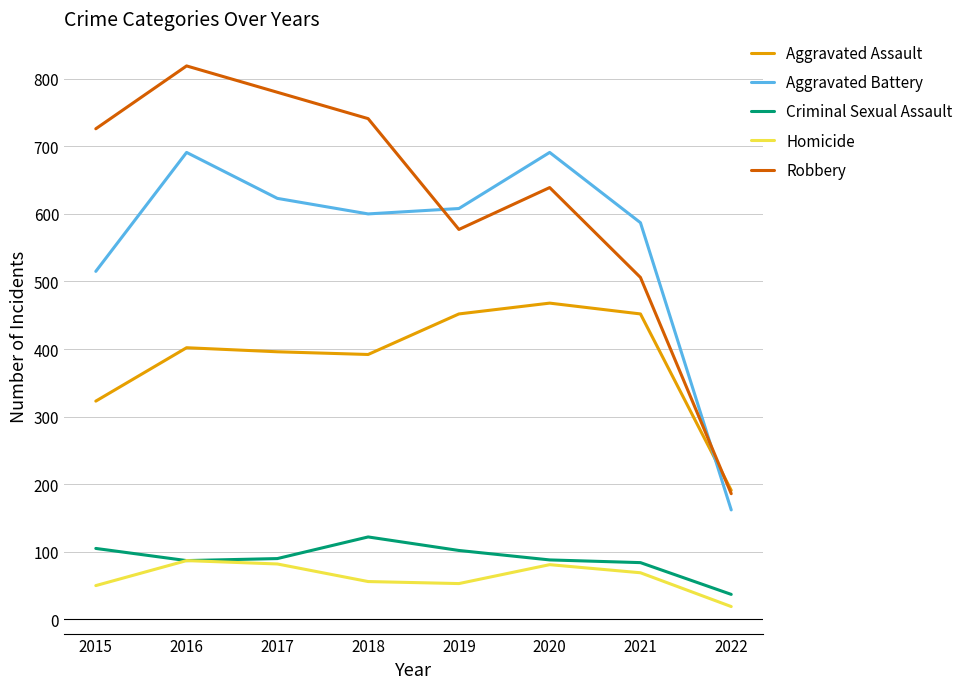

List the series in order of their peak value, lowest first.

Homicide, Criminal Sexual Assault, Aggravated Assault, Aggravated Battery, Robbery